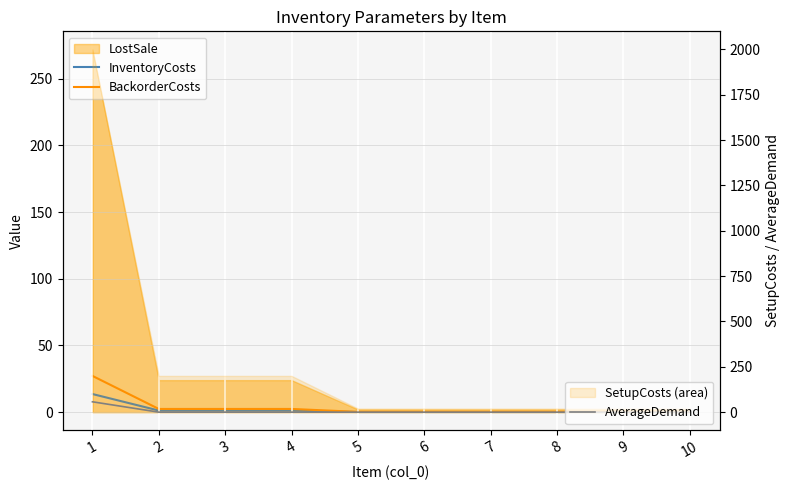

What is the difference between the maximum and second lowest values in the InventoryCosts series?

13.5